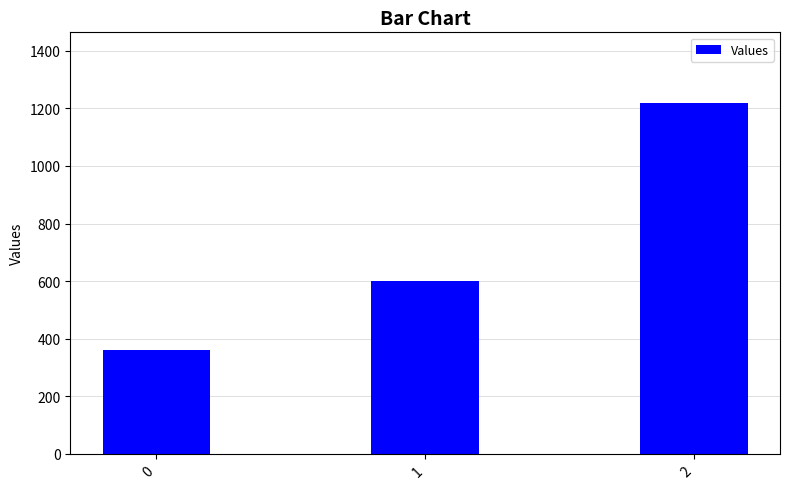

What is the change in value from 1 to 2?

+620